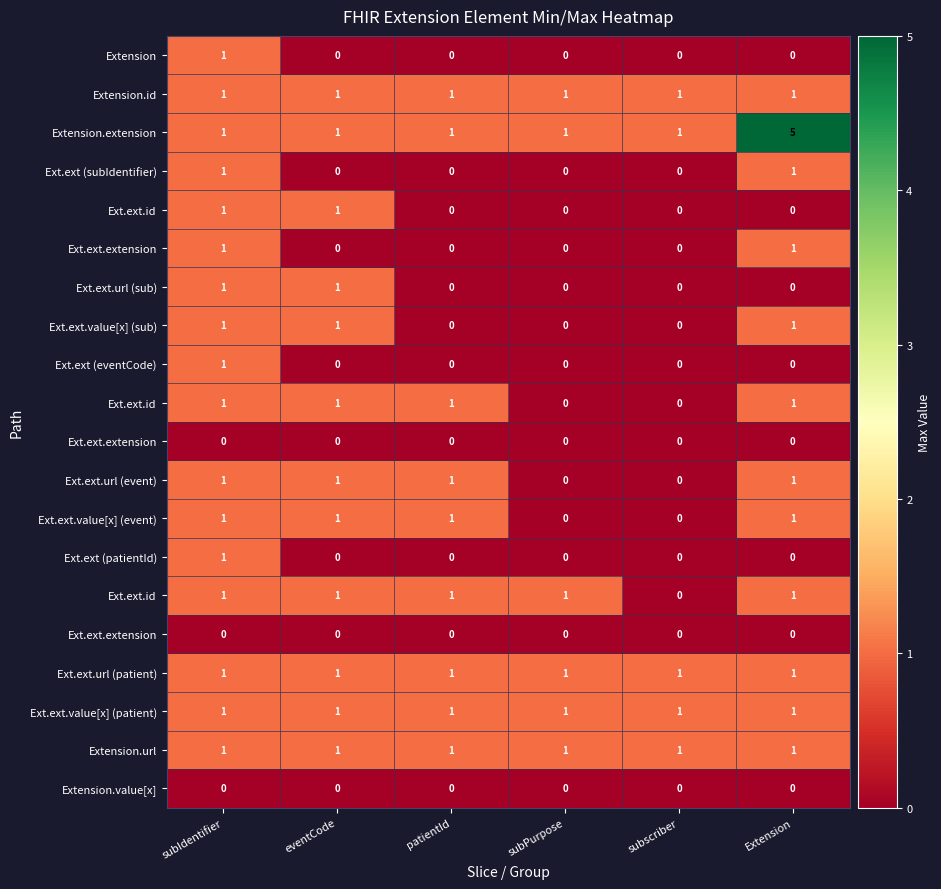

Count the number of categories in the chart.

6